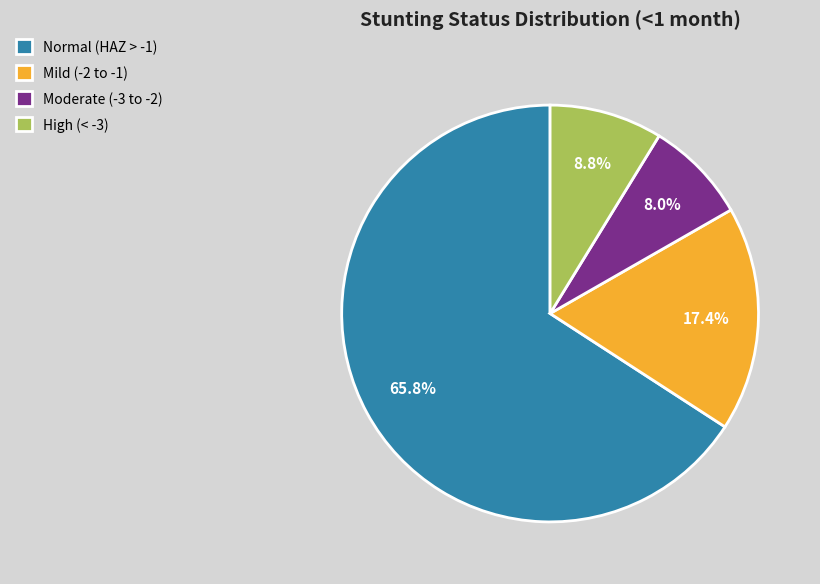

Rank the categories by value from highest to lowest.

Normal (HAZ > -1), Mild (-2 to -1), High (< -3), Moderate (-3 to -2)